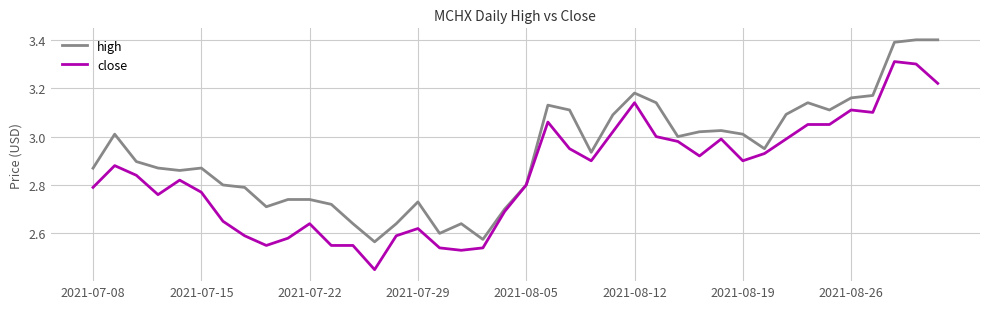

What is the maximum value shown in the chart?

3.4